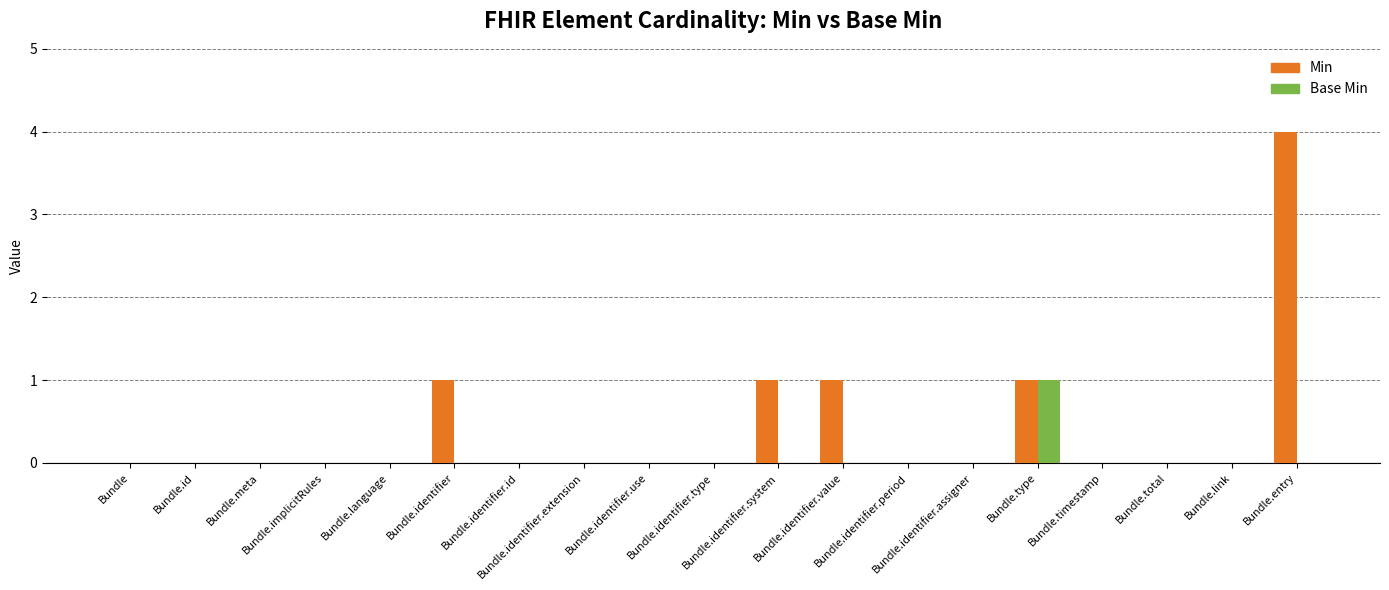

Which category has the highest value across all series?

Bundle.entry